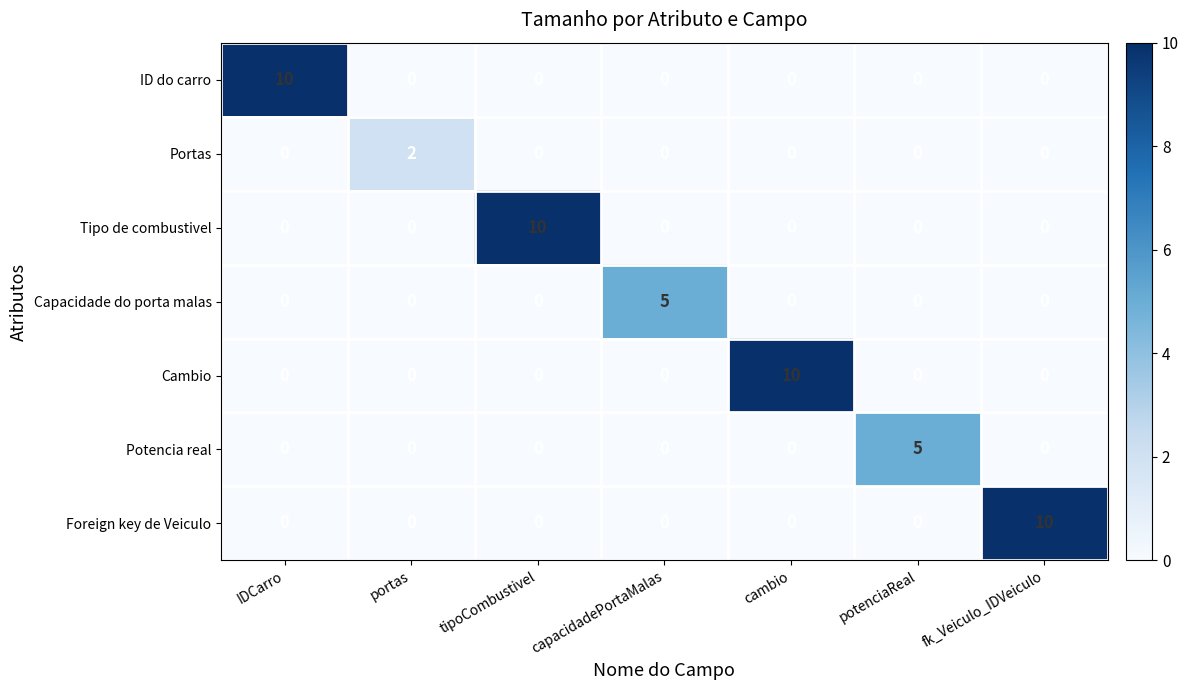

True or false: Capacidade do porta malas has a value of 2 at fk_Veiculo_IDVeiculo.

False